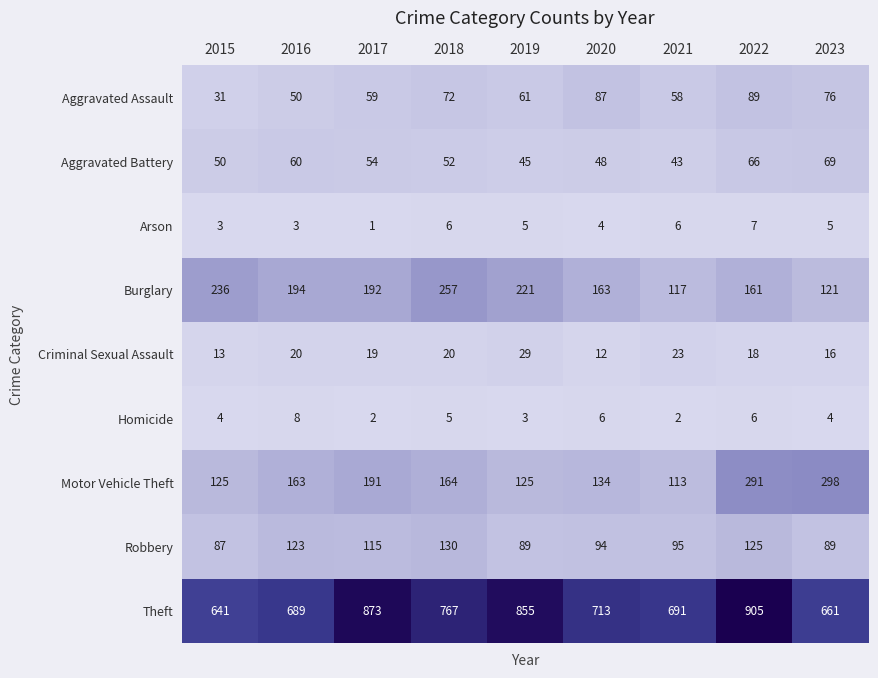

The Burglary series shows 315 at 2015. True or false?

False